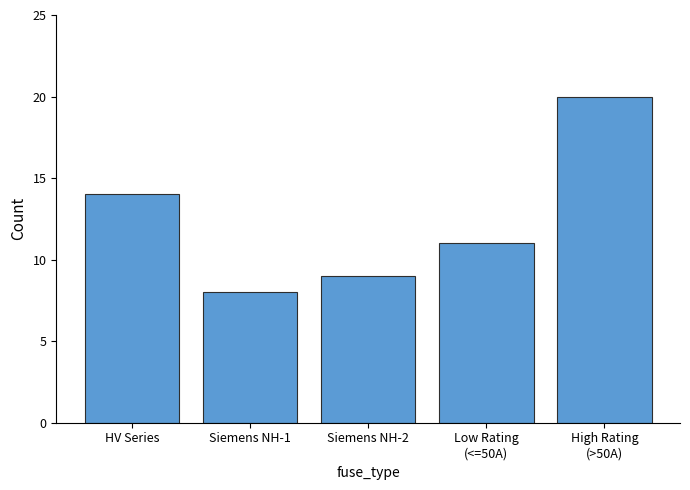

What is the value of the 1st bar from the left?

14